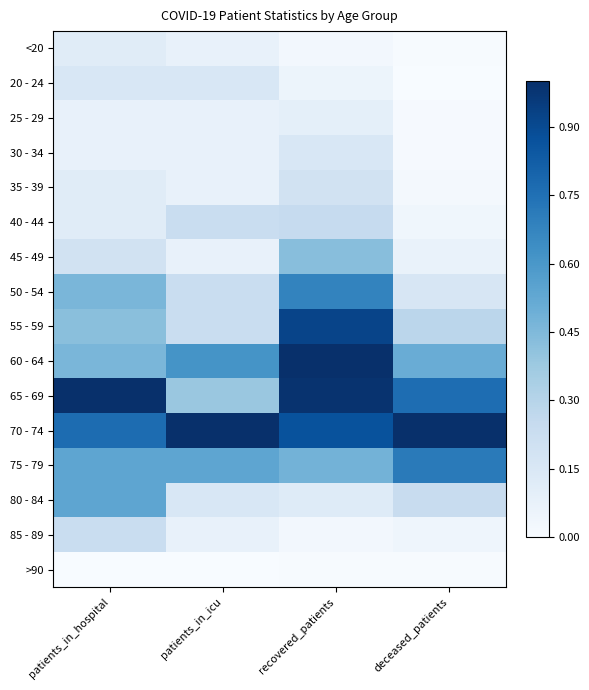

At which category does the chart reach its peak across all series?

recovered_patients